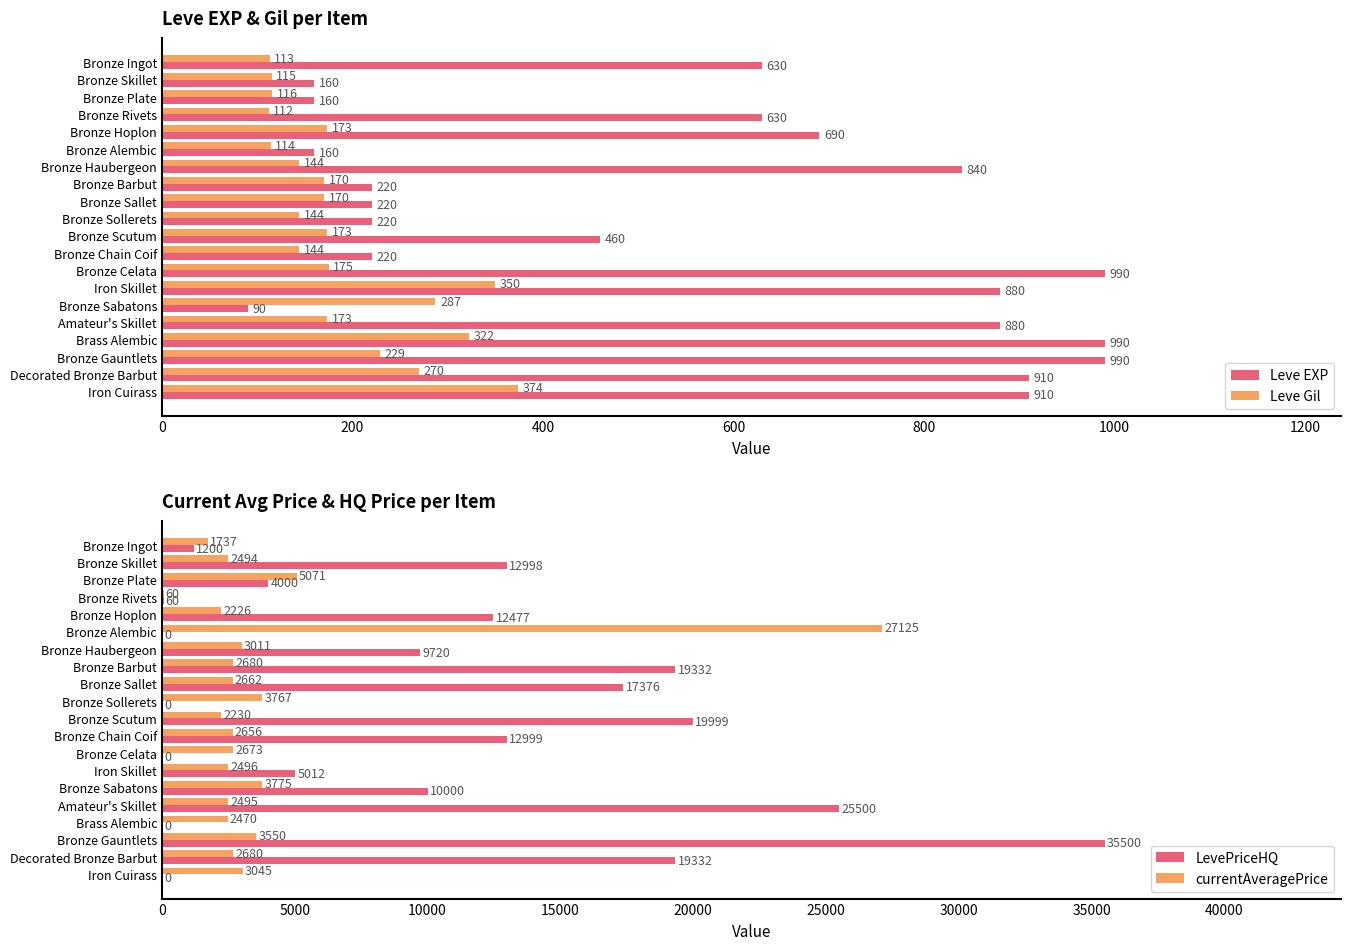

Which series has the largest total across all categories?

LevePriceHQ